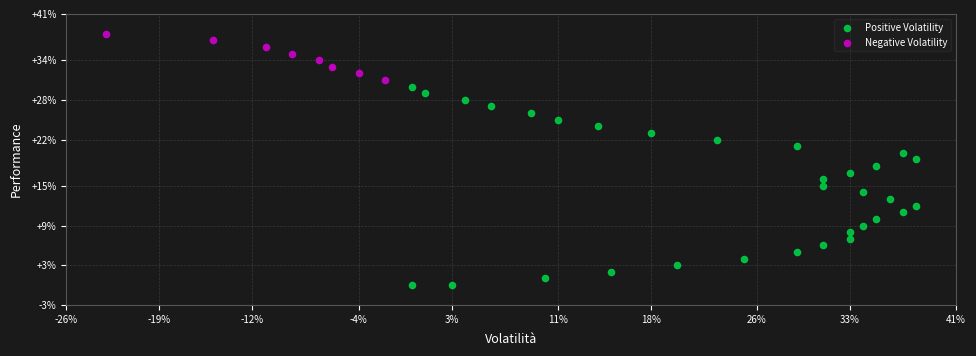

Which series contains the lowest Y value?

Positive Volatility